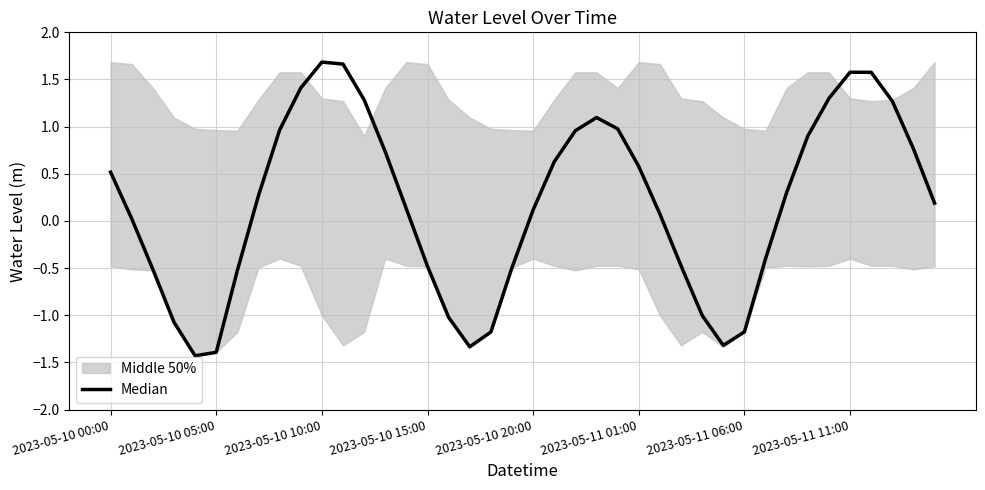

What is the greatest value displayed?

1.7